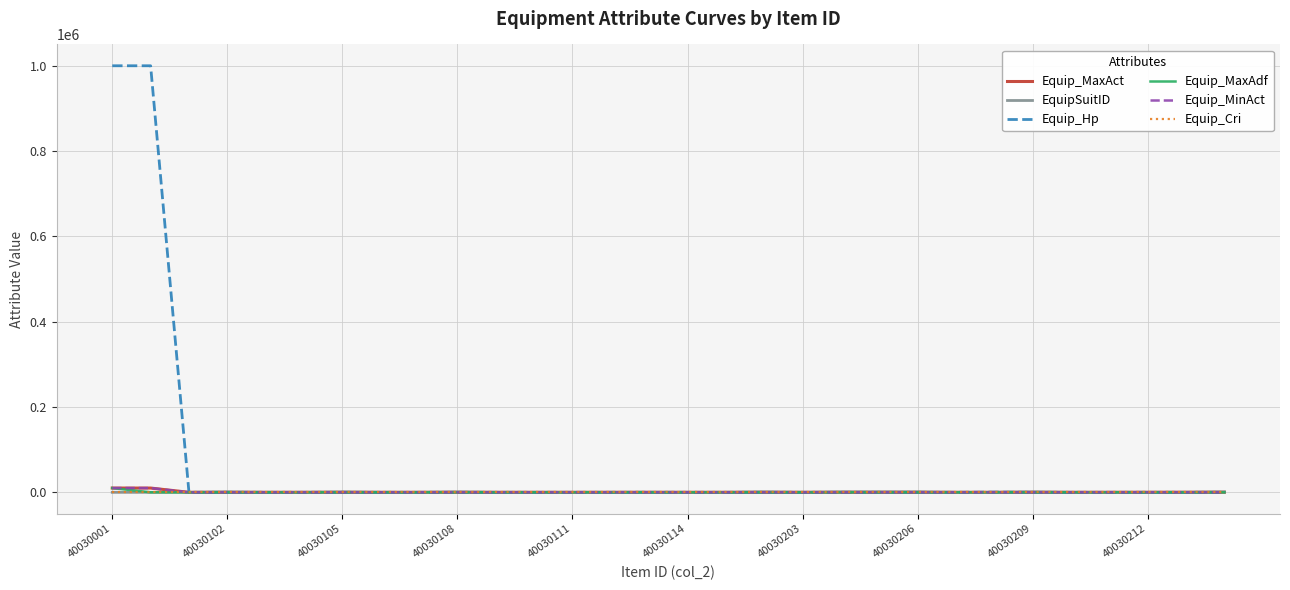

Which series has the largest range (max minus min)?

Equip_Hp